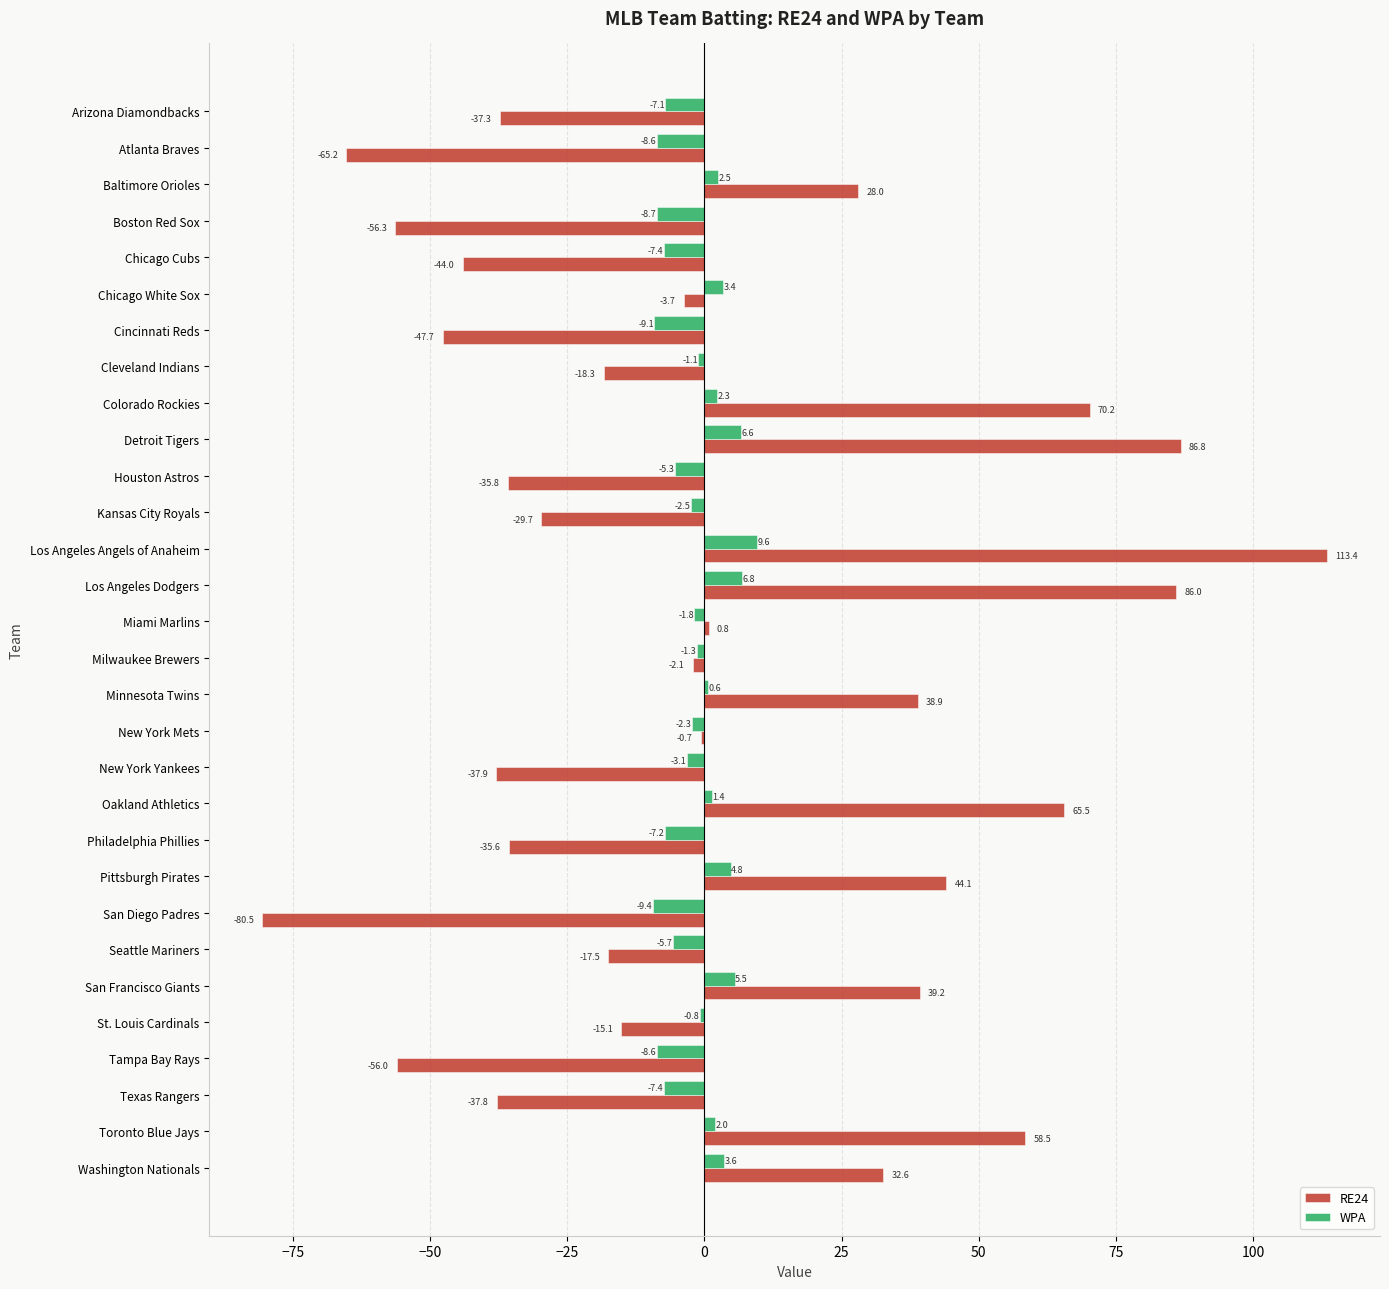

Is it true that RE24 equals 44.1 at Pittsburgh Pirates?

True